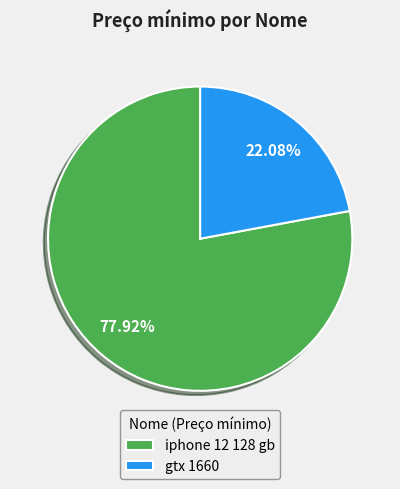

To the nearest percent, what percentage of the pie is iphone 12 128 gb?

78%